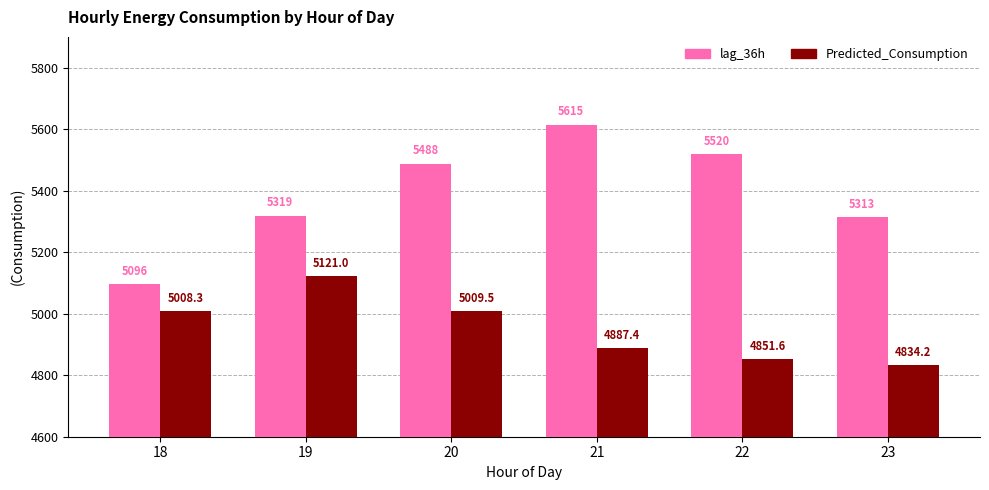

True or false: Predicted_Consumption has a value of 3310.7 at 20.

False